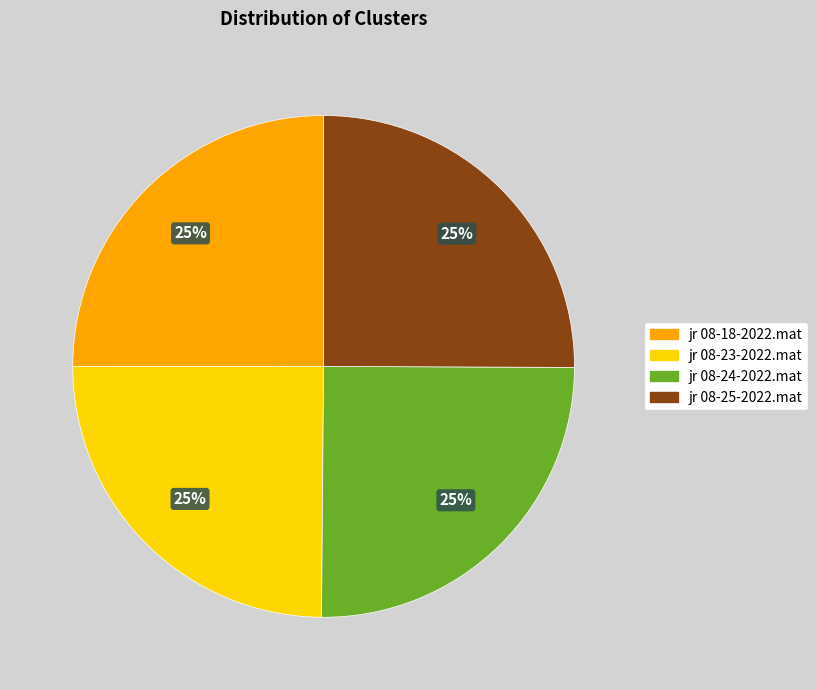

Is there a majority slice in this chart?

No